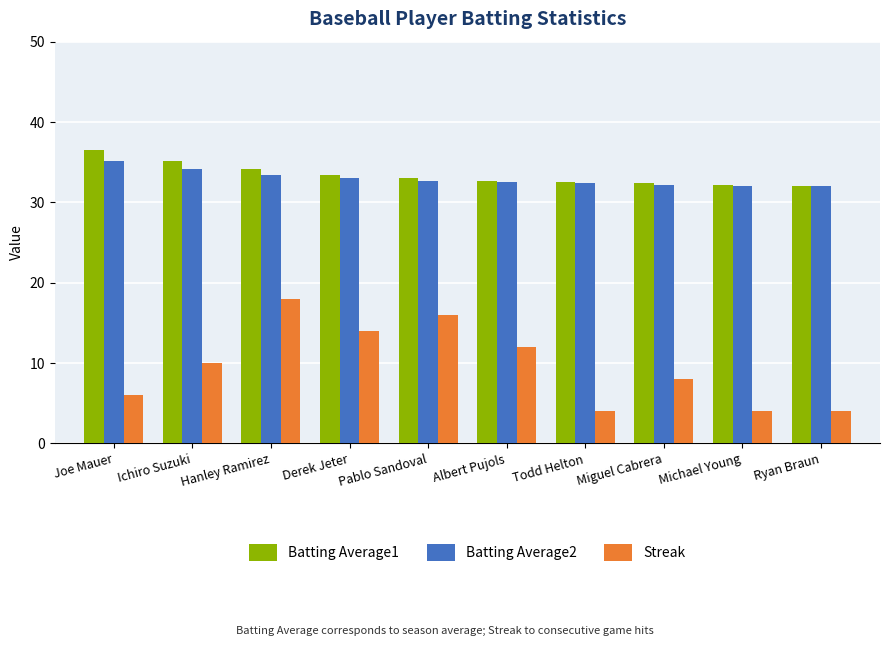

What are all the series names shown in the legend?

Batting Average1, Batting Average2, Streak